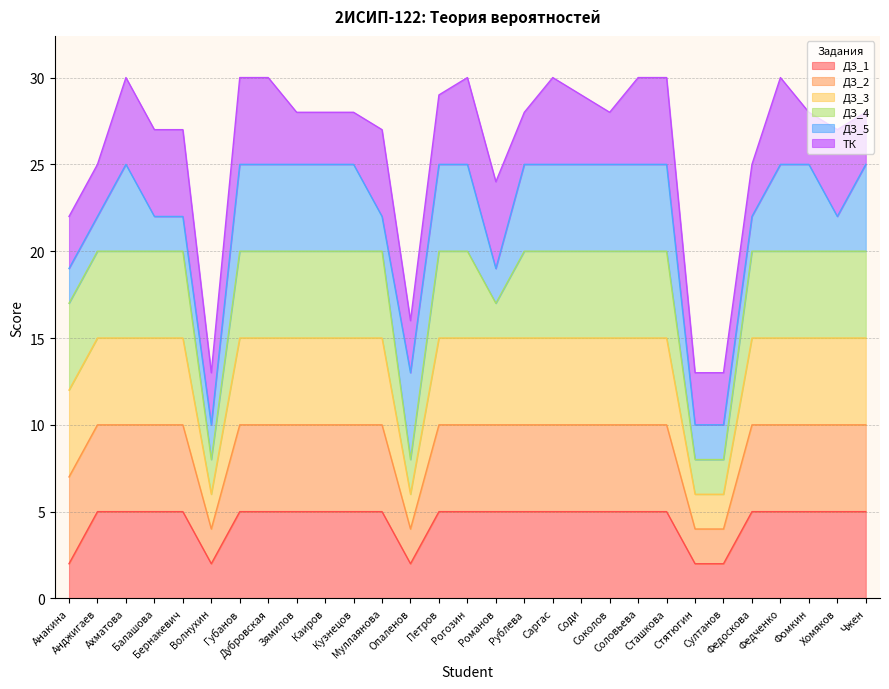

Does the chart display data point markers on the line(s)?

No